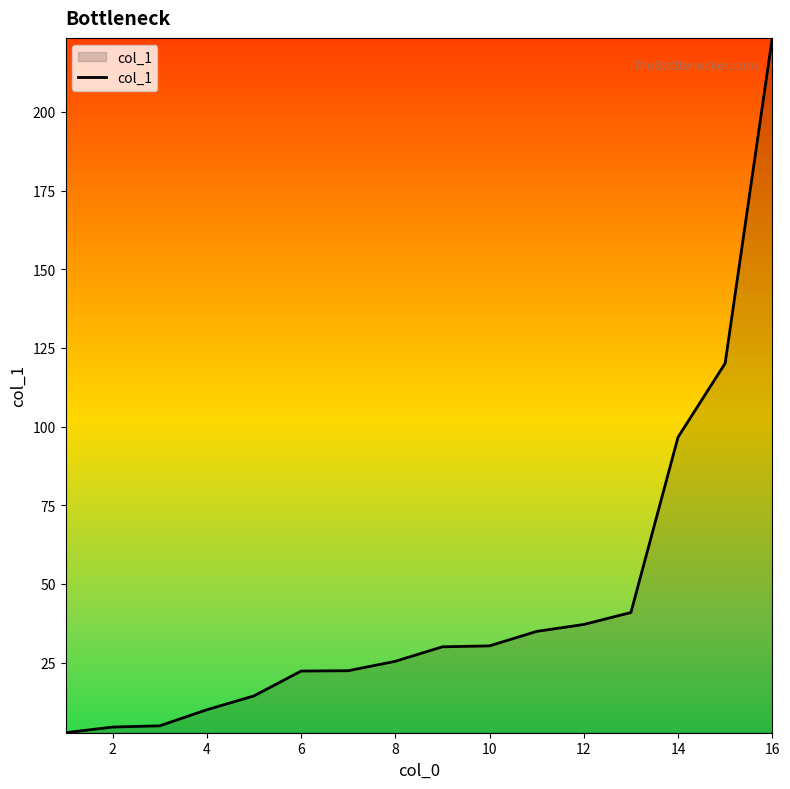

What is the greatest value displayed?

223.5